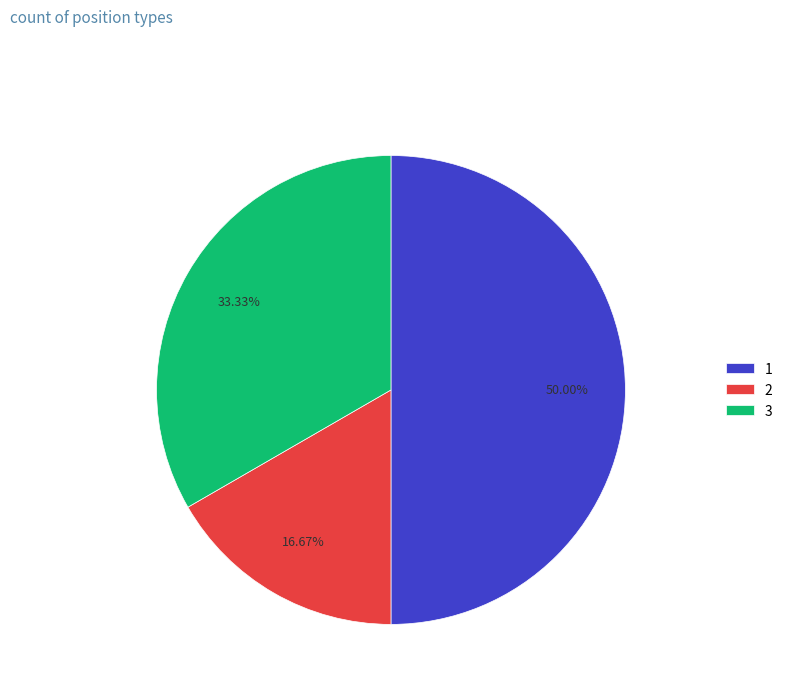

Is the sum of 2 and 1 greater than half?

Yes